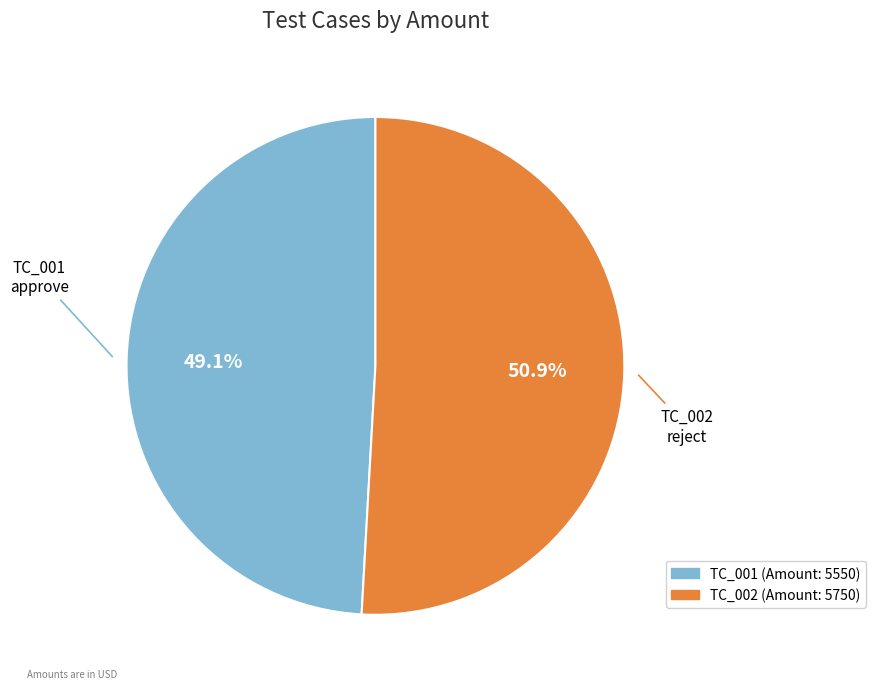

Rank the categories by value from lowest to highest.

TC_001, TC_002